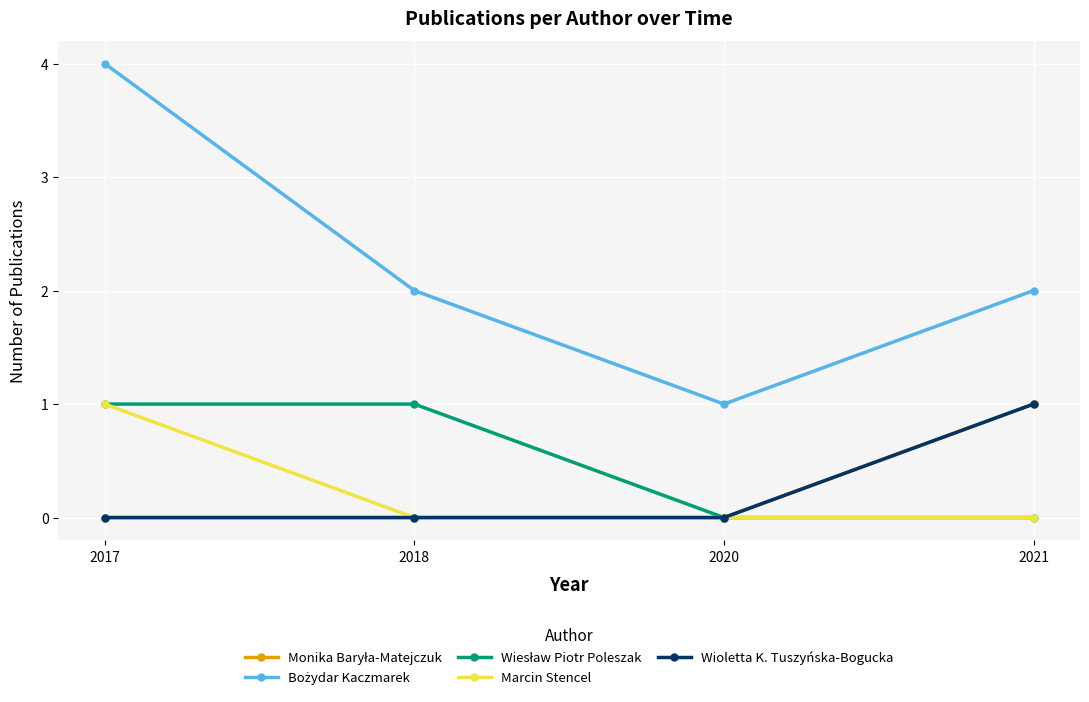

Reading right to left, extract all data points from this chart.

Monika Baryła-Matejczuk: 2021=1	2020=0	2018=0	2017=0
Bożydar Kaczmarek: 2021=2	2020=1	2018=2	2017=4
Wiesław Piotr Poleszak: 2021=0	2020=0	2018=1	2017=1
Marcin Stencel: 2021=0	2020=0	2018=0	2017=1
Wioletta K. Tuszyńska-Bogucka: 2021=1	2020=0	2018=0	2017=0